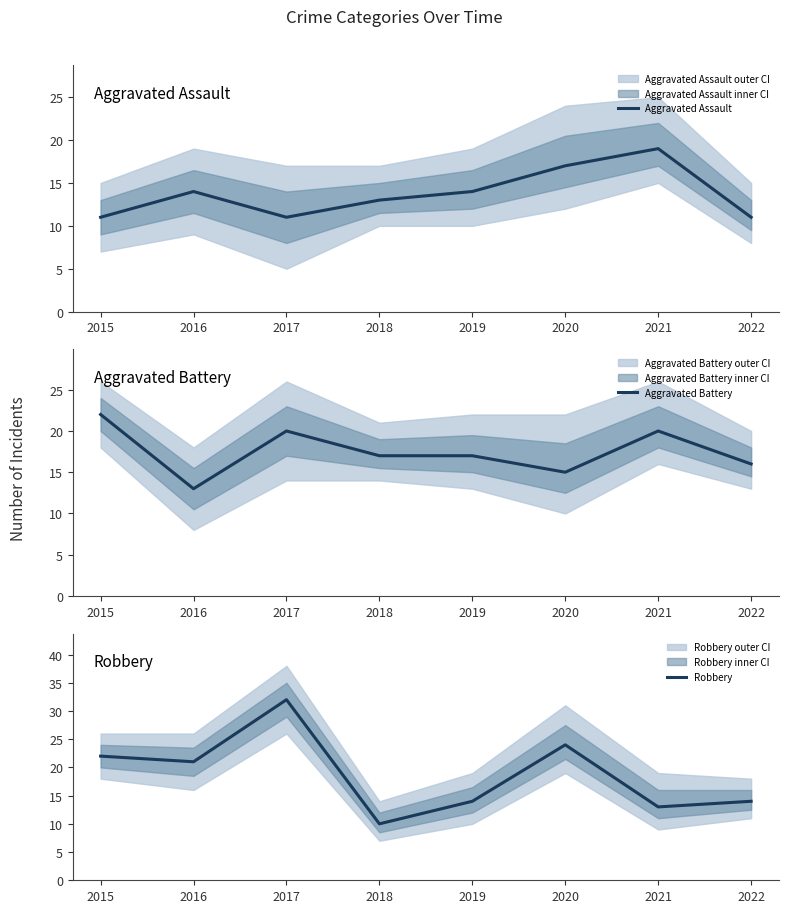

True or false: Robbery has more than 0 interior local peaks.

True